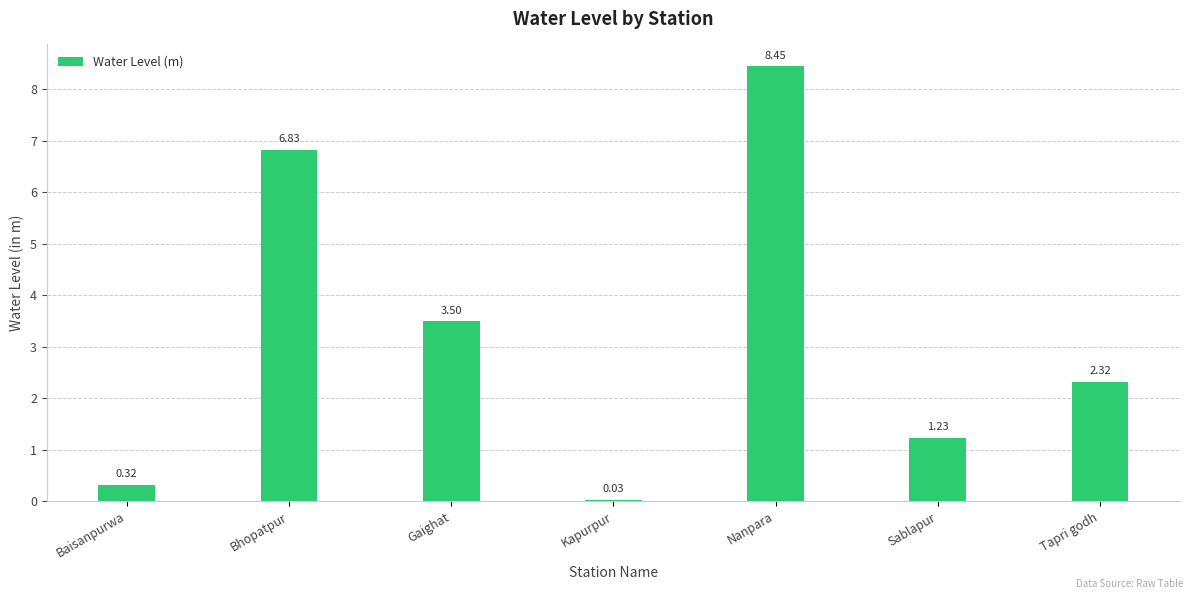

Between Gaighat and Kapurpur, which is larger?

Gaighat